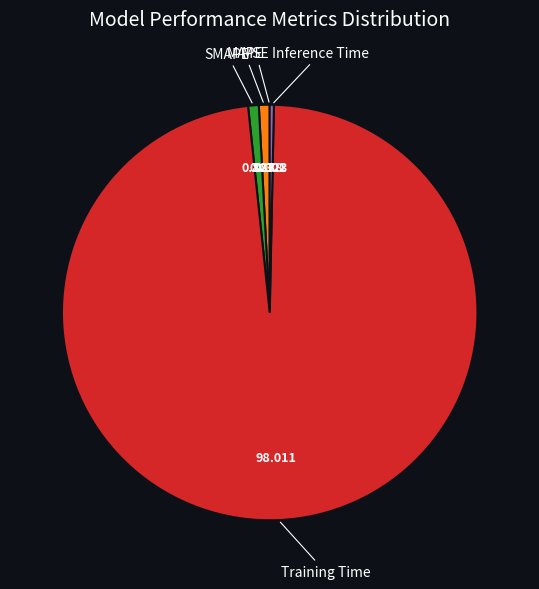

Does any single category account for the majority?

Yes